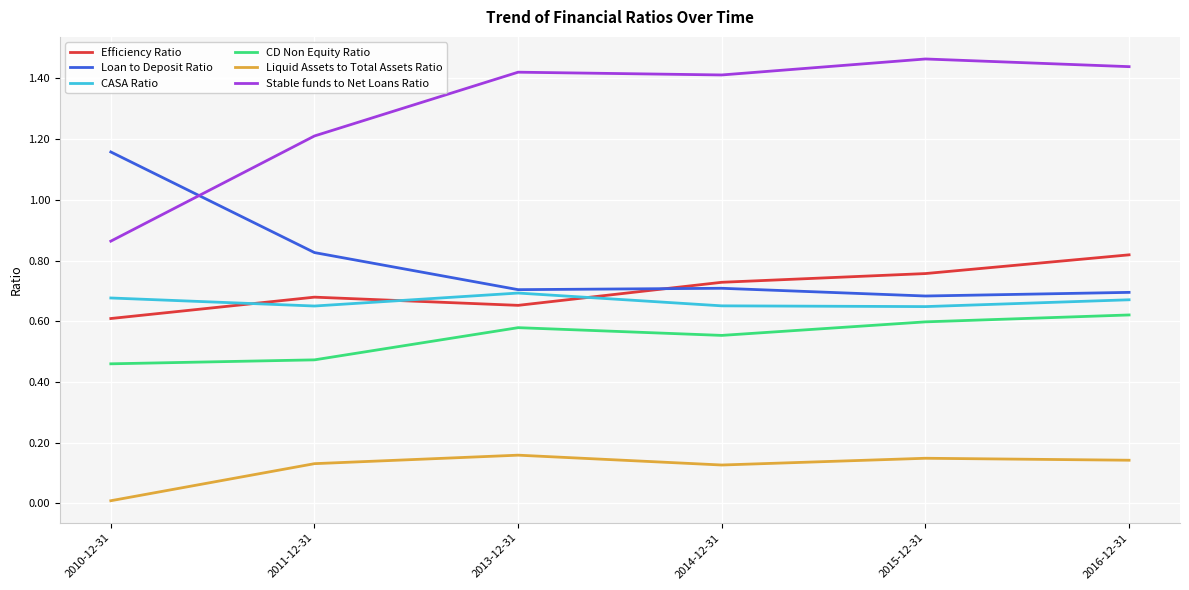

At which label does Loan to Deposit Ratio reach its peak?

2010-12-31